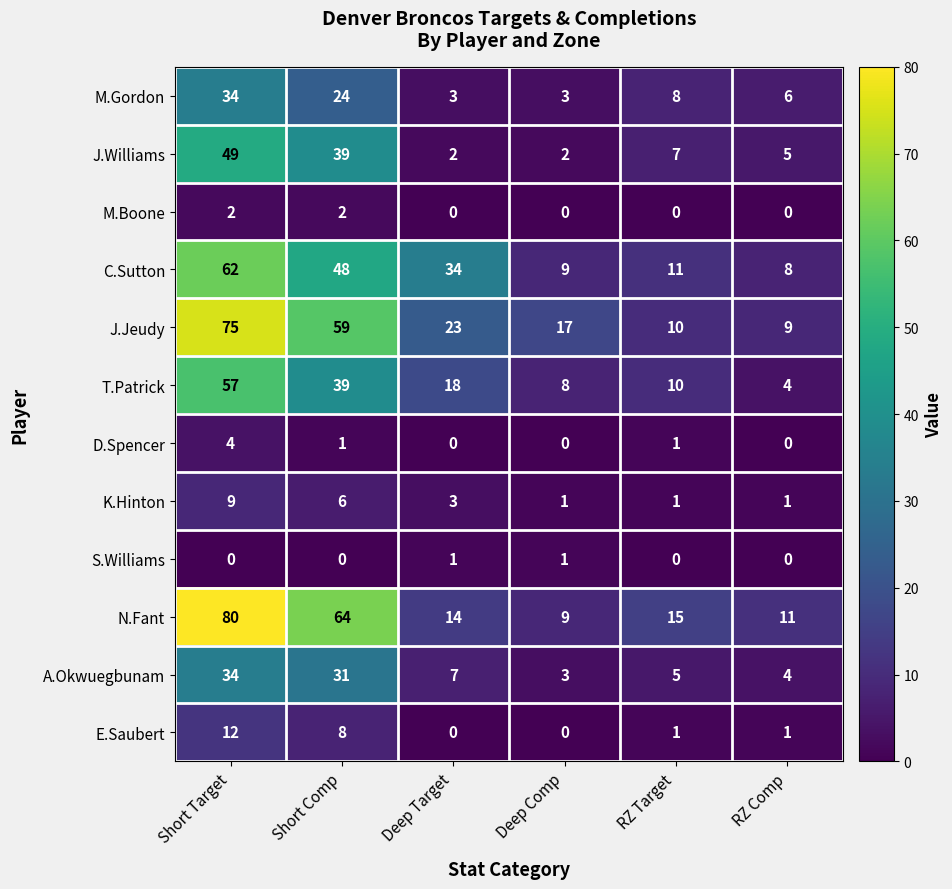

What is the sum of the C.Sutton values at Deep Comp and Deep Target?

43